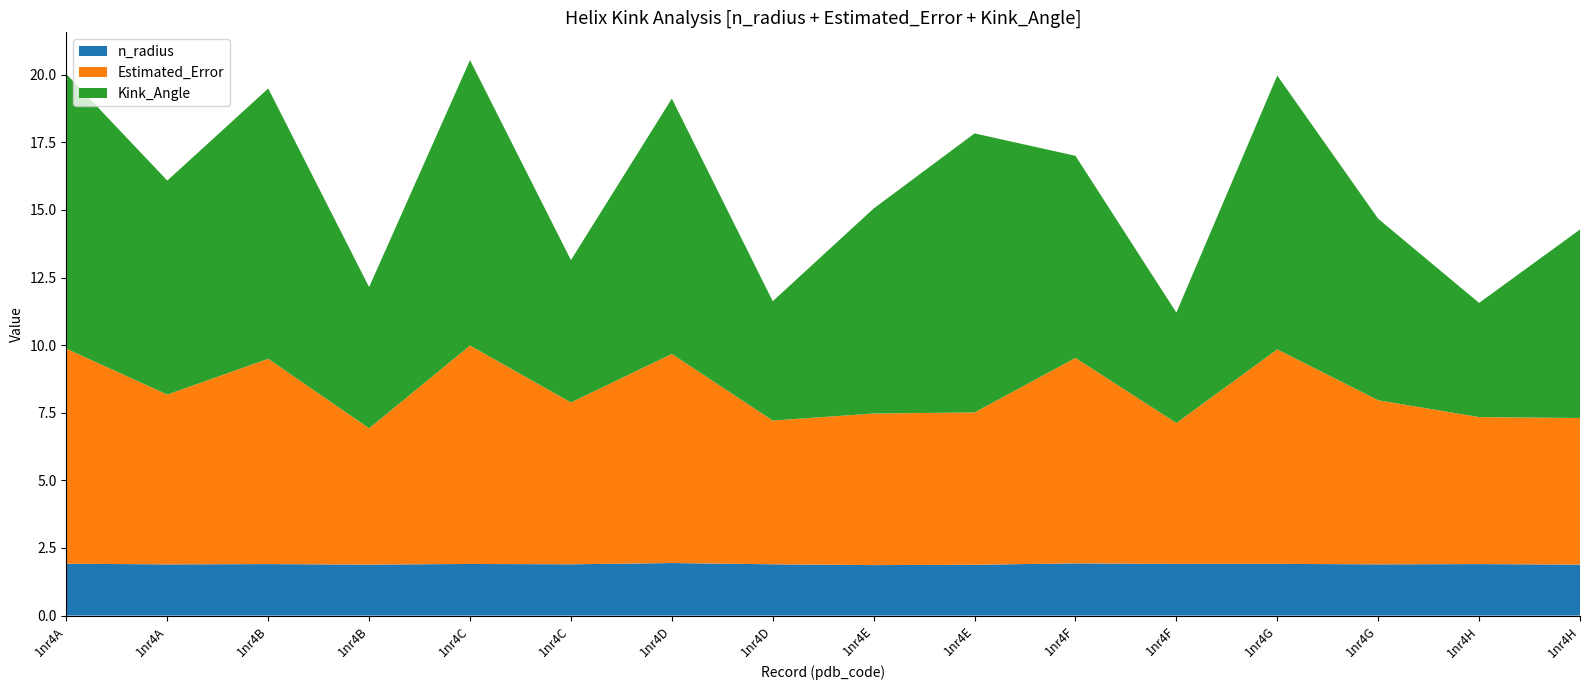

Reading left to right, list all the values displayed in this chart.

Kink_Angle: 10.2	7.9	10.0	5.2	10.6	5.3	9.4	4.4	7.6	10.3	7.5	4.1	10.1	6.7	4.2	7.0
Estimated_Error: 7.9	6.3	7.6	5.0	8.1	6.0	7.7	5.3	5.6	5.6	7.6	5.2	7.9	6.1	5.4	5.4
n_radius: 1.9	1.9	1.9	1.9	1.9	1.9	1.9	1.9	1.9	1.9	1.9	1.9	1.9	1.9	1.9	1.9